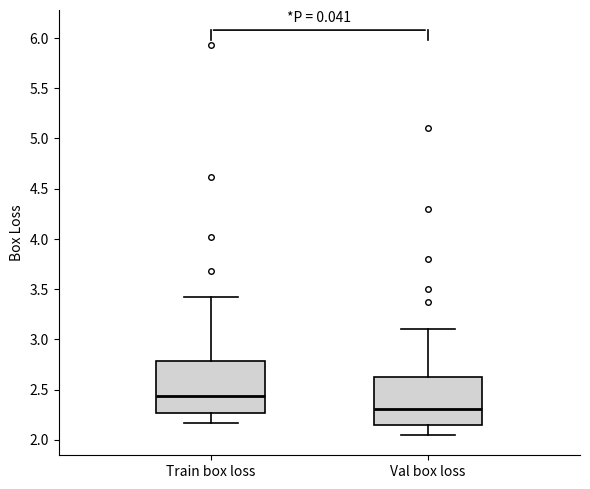

Reading left to right, transcribe this box plot: for each box, give where its median line is, the range the box spans, and where its two whiskers end, as read against the y-axis. The values are not printed on the chart, so give them approximately, as read against the axis.

Train box loss: median 2.45, box 2.25 to 2.80, whiskers 2.15 to 3.40
Val box loss: median 2.30, box 2.15 to 2.60, whiskers 2.05 to 3.10